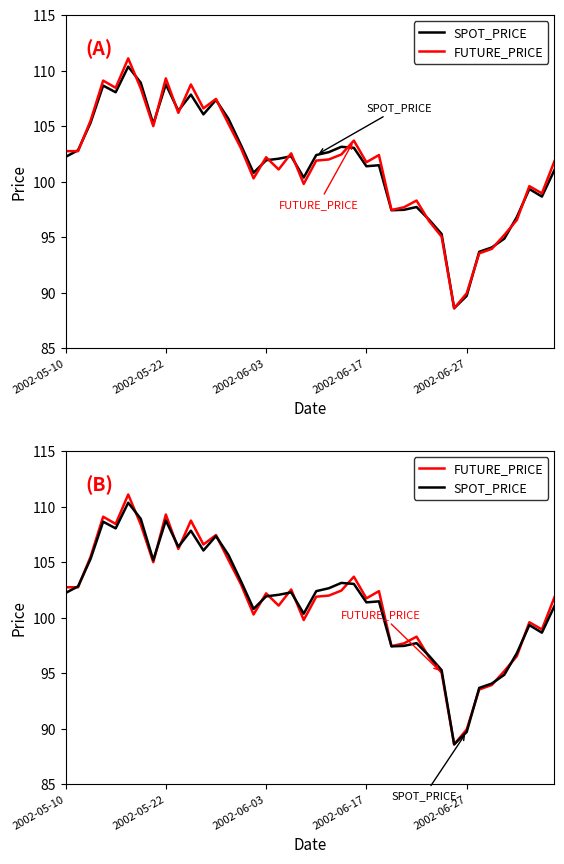

Rank the categories by SPOT_PRICE value from lowest to highest.

31, 32, 33, 34, 35, 30, 29, 36, 26, 27, 28, 38, 37, 19, 15, 39, 24, 25, 16, 17, 2002-05-10, 18, 20, 21, 2002-05-22, 23, 22, 14, 7, 2002-06-03, 13, 11, 9, 12, 10, 2002-06-27, 2002-06-17, 8, 6, 5